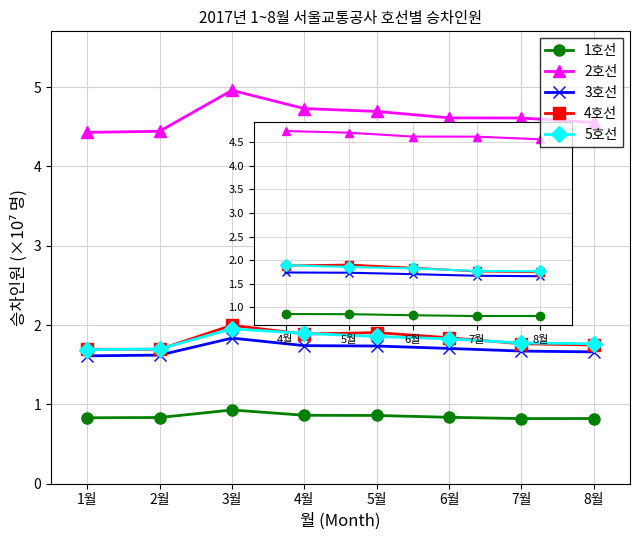

How many 1호선 values are between 0 and 1?

8